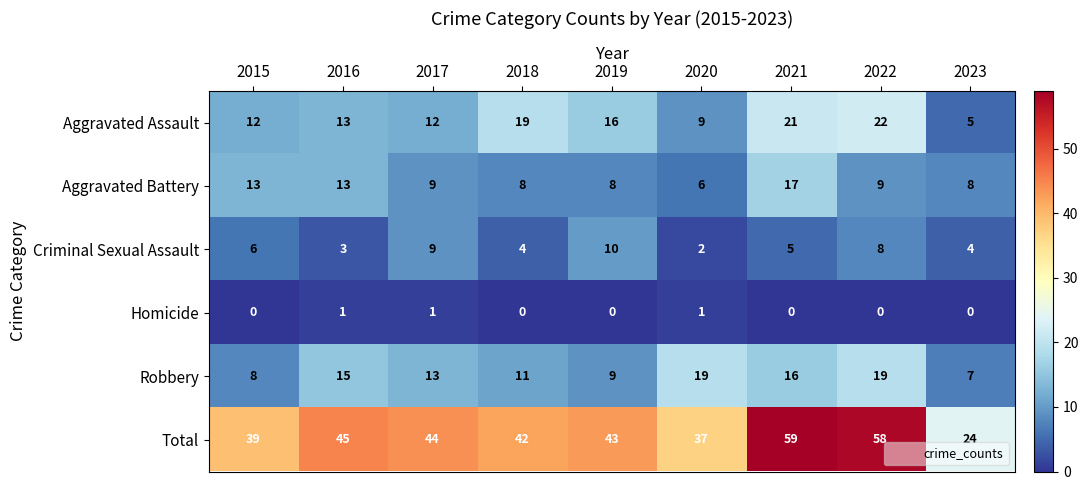

Between 2015 and 2022, which series saw the biggest shift?

Total